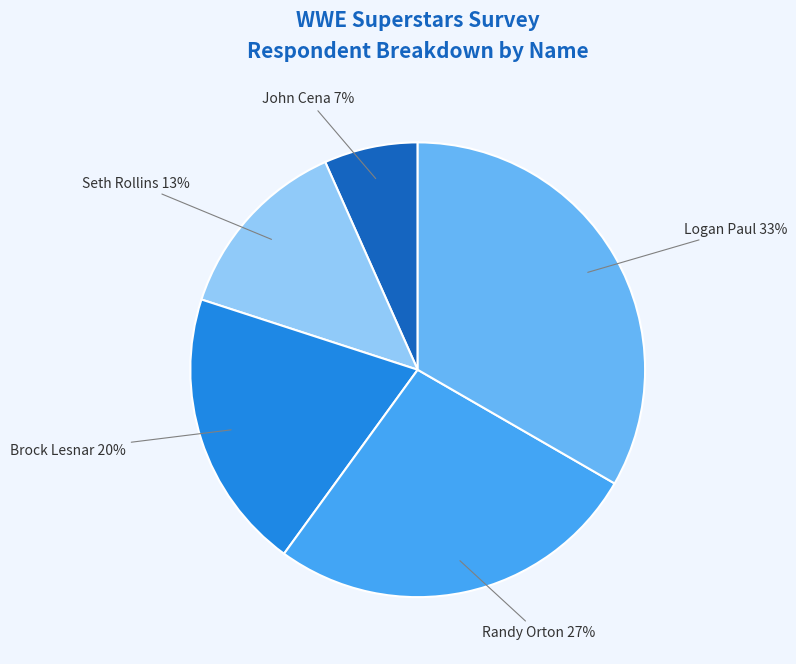

True or false: Randy Orton accounts for 16% of the total.

False